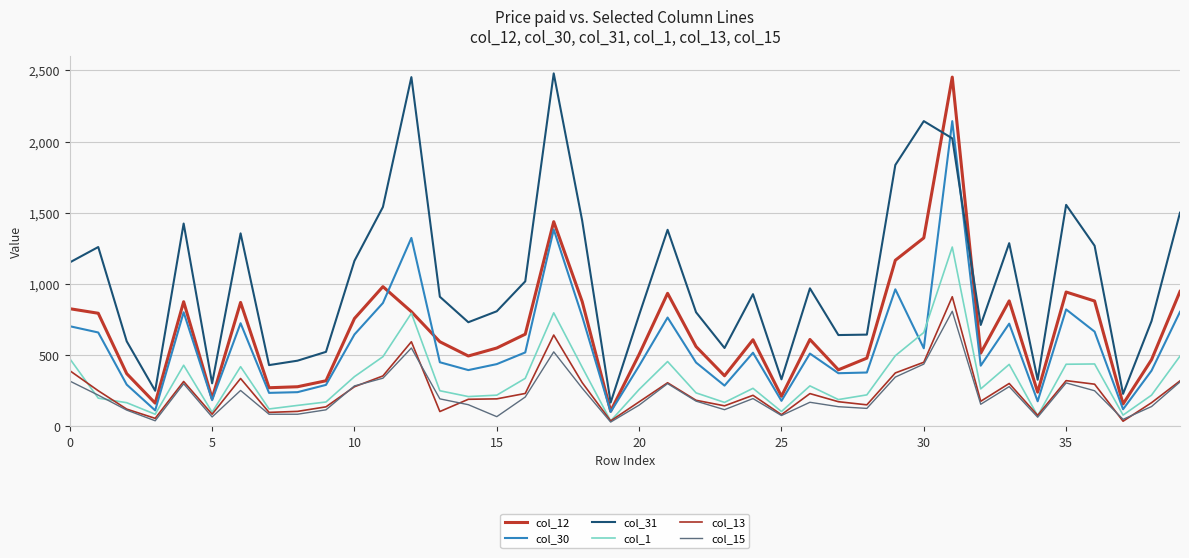

How many interior local valleys does the col_31 series have?

11